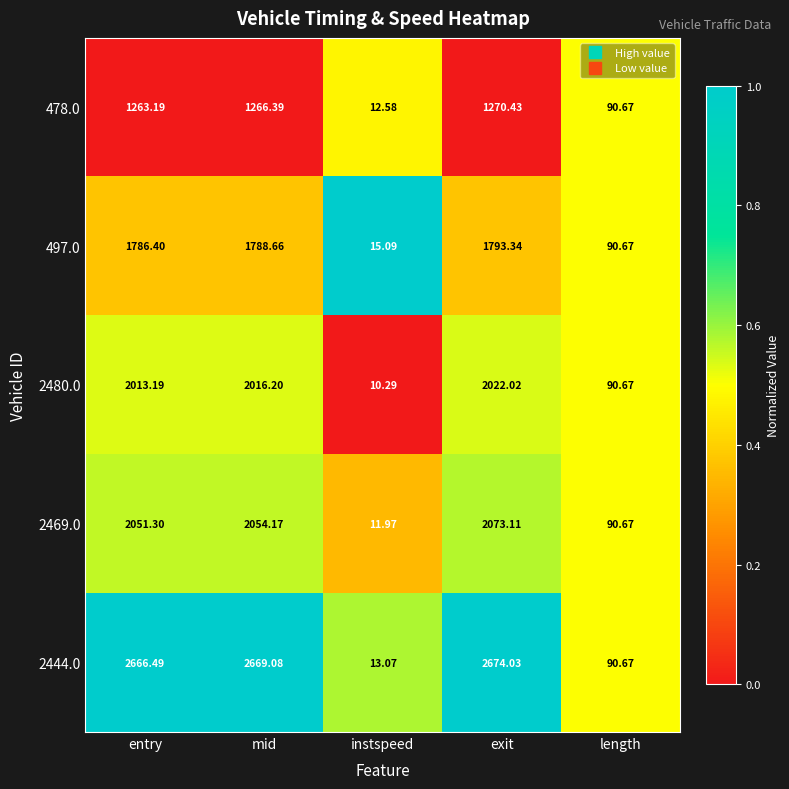

Count the number of categories in the chart.

5